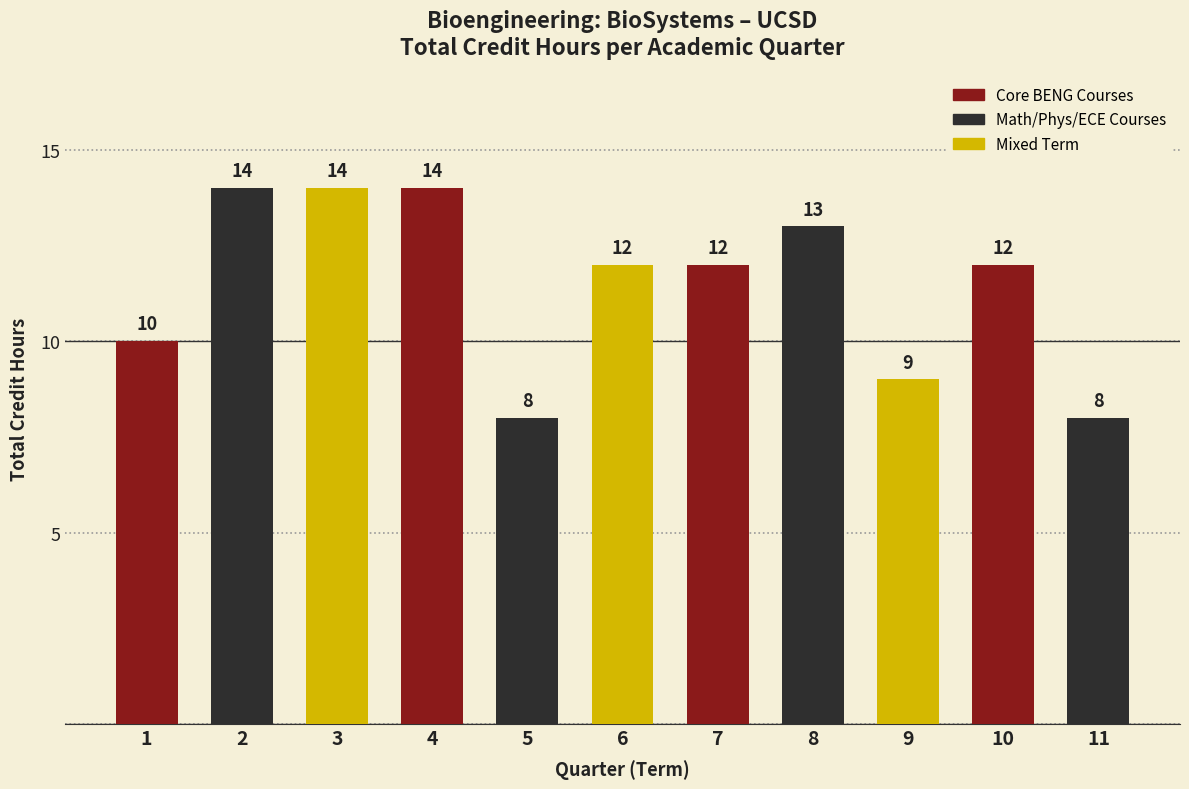

What is the change in value from 3 to 7?

-2